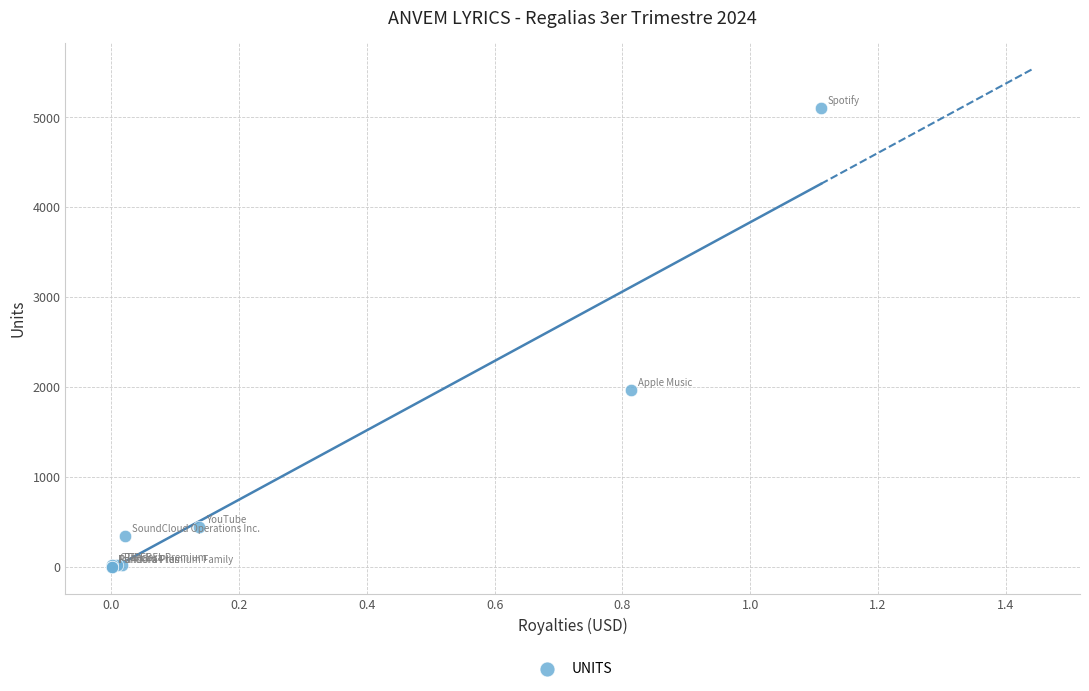

What Y value in the scatter plot is closest to 2555?

1966